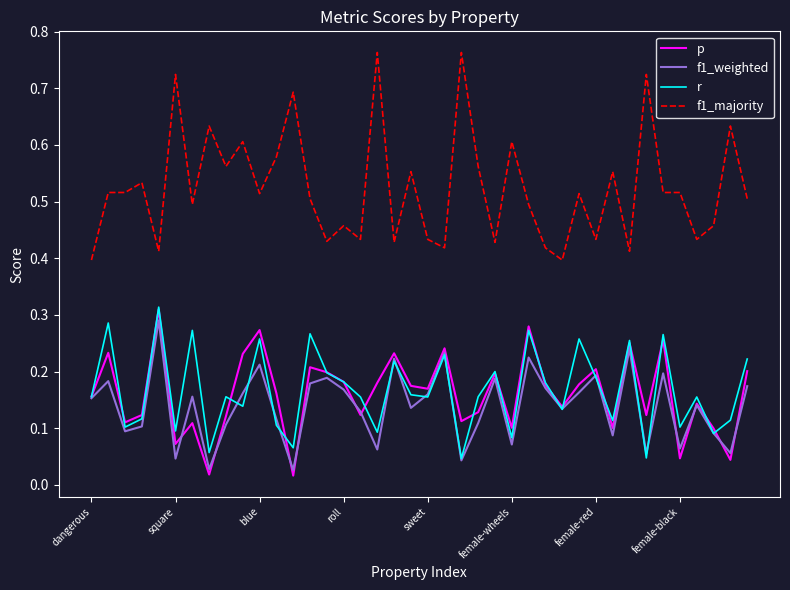

What are all the series names shown in the legend?

p, f1_weighted, r, f1_majority